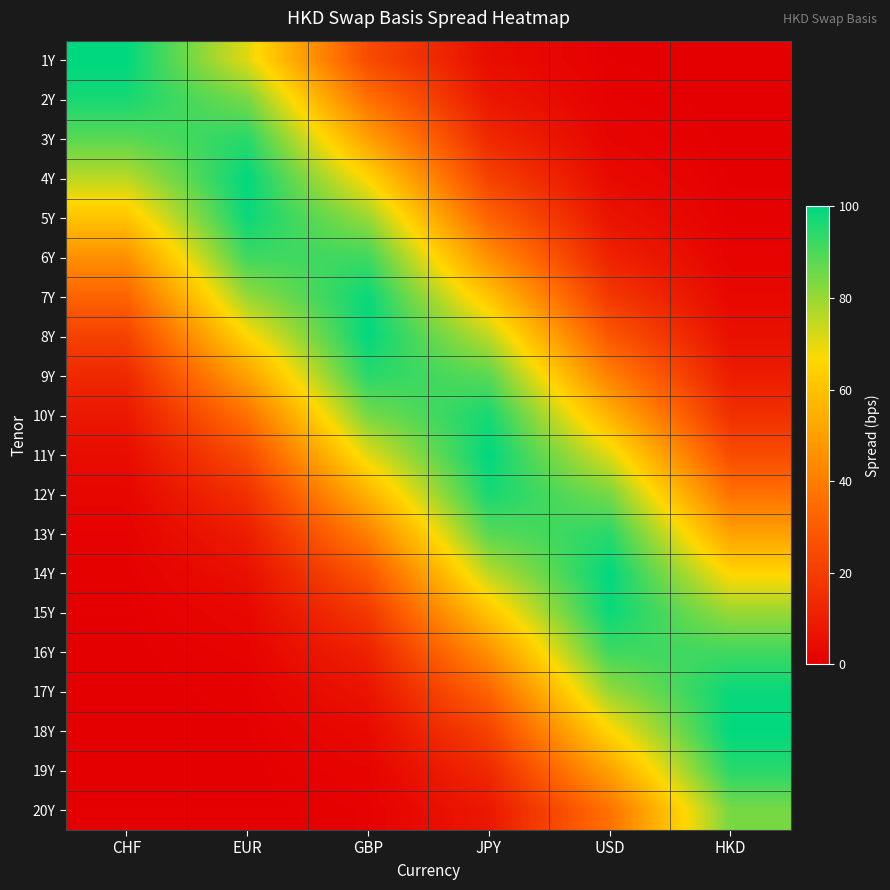

Reading left to right, transcribe all the data shown in this chart.

1Y: CHF=100.0	EUR=70.7	GBP=24.9	JPY=4.4	USD=0.4	HKD=0.0
2Y: CHF=96.9	EUR=84.4	GBP=36.7	JPY=8.0	USD=0.9	HKD=0.0
3Y: CHF=88.2	EUR=94.6	GBP=50.6	JPY=13.5	USD=1.8	HKD=0.1
4Y: CHF=75.5	EUR=99.7	GBP=65.7	JPY=21.6	USD=3.6	HKD=0.3
5Y: CHF=60.7	EUR=98.6	GBP=80.1	JPY=32.5	USD=6.6	HKD=0.7
6Y: CHF=45.8	EUR=91.7	GBP=91.7	JPY=45.8	USD=11.4	HKD=1.4
7Y: CHF=32.5	EUR=80.1	GBP=98.6	JPY=60.7	USD=18.6	HKD=2.9
8Y: CHF=21.6	EUR=65.7	GBP=99.7	JPY=75.5	USD=28.6	HKD=5.4
9Y: CHF=13.5	EUR=50.6	GBP=94.6	JPY=88.2	USD=41.1	HKD=9.6
10Y: CHF=8.0	EUR=36.7	GBP=84.4	JPY=96.9	USD=55.6	HKD=15.9
11Y: CHF=4.4	EUR=24.9	GBP=70.7	JPY=100.0	USD=70.7	HKD=24.9
12Y: CHF=2.3	EUR=15.9	GBP=55.6	JPY=96.9	USD=84.4	HKD=36.7
13Y: CHF=1.1	EUR=9.6	GBP=41.1	JPY=88.2	USD=94.6	HKD=50.6
14Y: CHF=0.5	EUR=5.4	GBP=28.6	JPY=75.5	USD=99.7	HKD=65.7
15Y: CHF=0.2	EUR=2.9	GBP=18.6	JPY=60.7	USD=98.6	HKD=80.1
16Y: CHF=0.1	EUR=1.4	GBP=11.4	JPY=45.8	USD=91.7	HKD=91.7
17Y: CHF=0.0	EUR=0.7	GBP=6.6	JPY=32.5	USD=80.1	HKD=98.6
18Y: CHF=0.0	EUR=0.3	GBP=3.6	JPY=21.6	USD=65.7	HKD=99.7
19Y: CHF=0.0	EUR=0.1	GBP=1.8	JPY=13.5	USD=50.6	HKD=94.6
20Y: CHF=0.0	EUR=0.0	GBP=0.9	JPY=8.0	USD=36.7	HKD=84.4